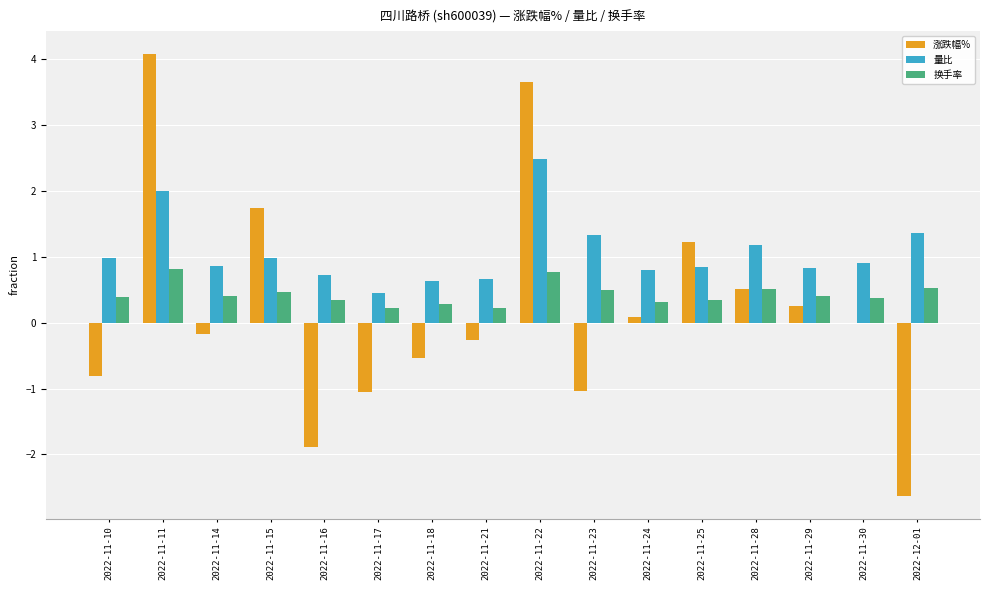

What is the difference between the second highest and minimum values in the 涨跌幅% series?

6.3